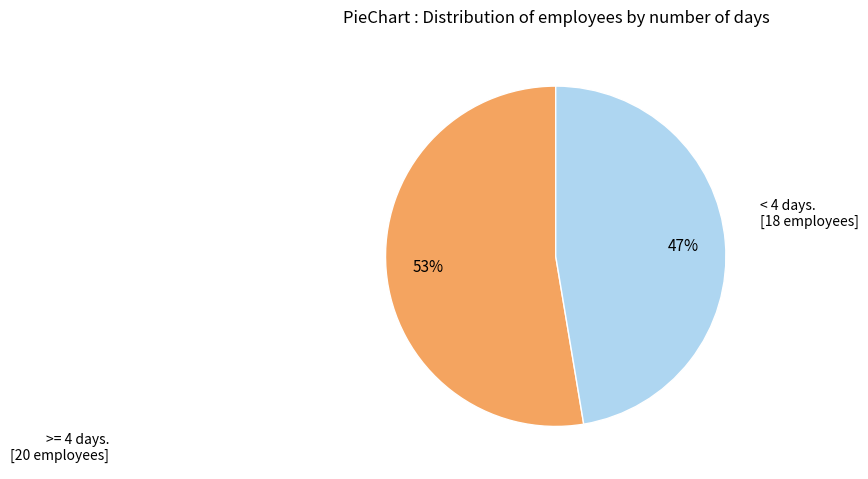

Does any single category account for the majority?

Yes